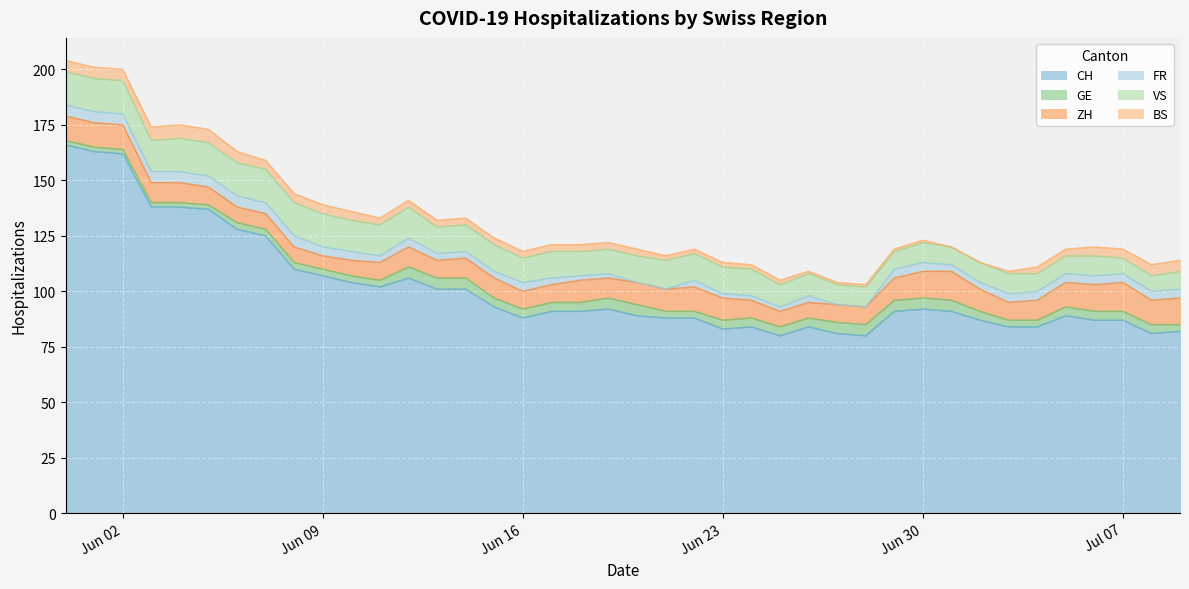

What are all the series names shown in the legend?

CH, GE, ZH, FR, VS, BS